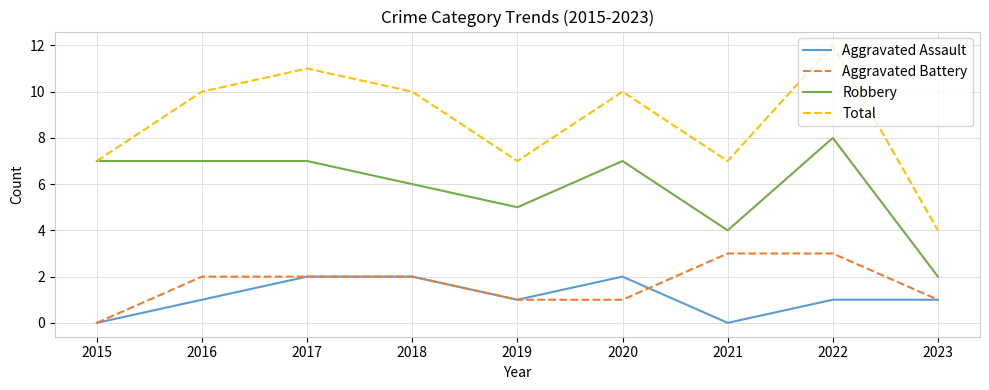

Rank the series by their maximum value, from lowest to highest.

Aggravated Assault, Aggravated Battery, Robbery, Total